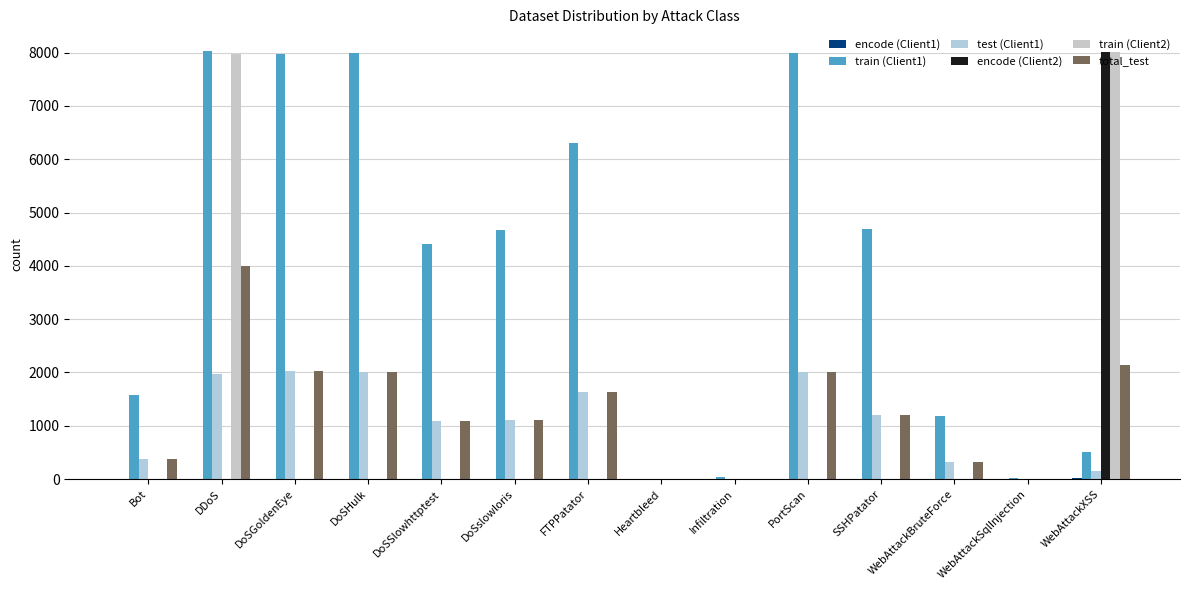

What position from the right is Heartbleed?

7